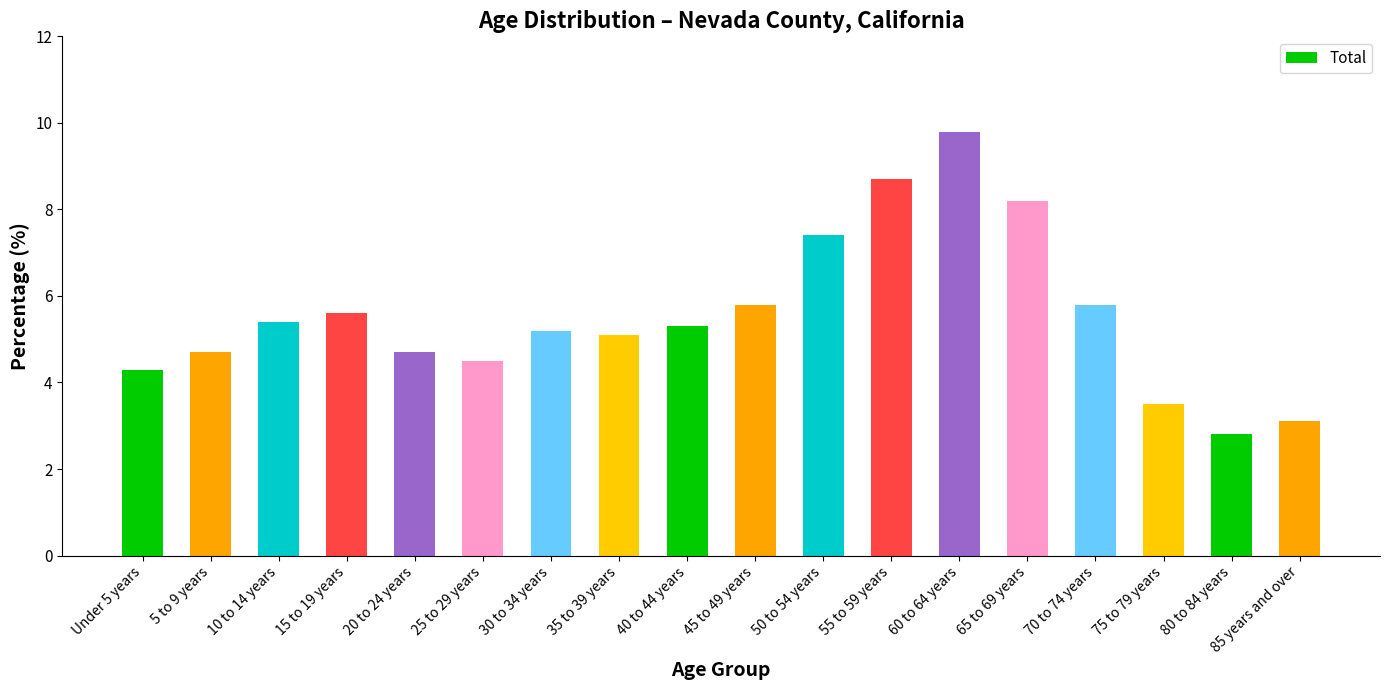

Is it true that the value at 10 to 14 years is 5.4?

True